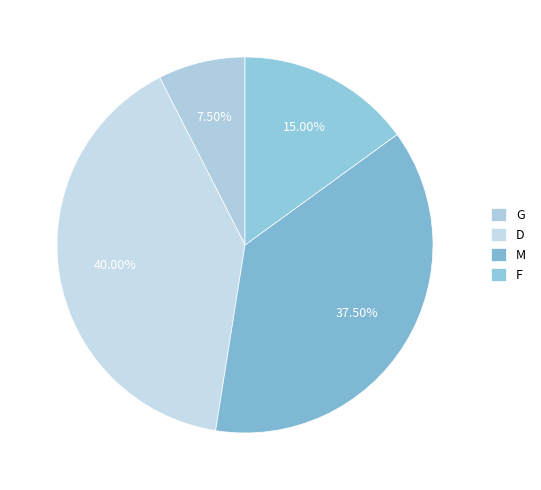

Is it true that D is 40% of the pie?

True